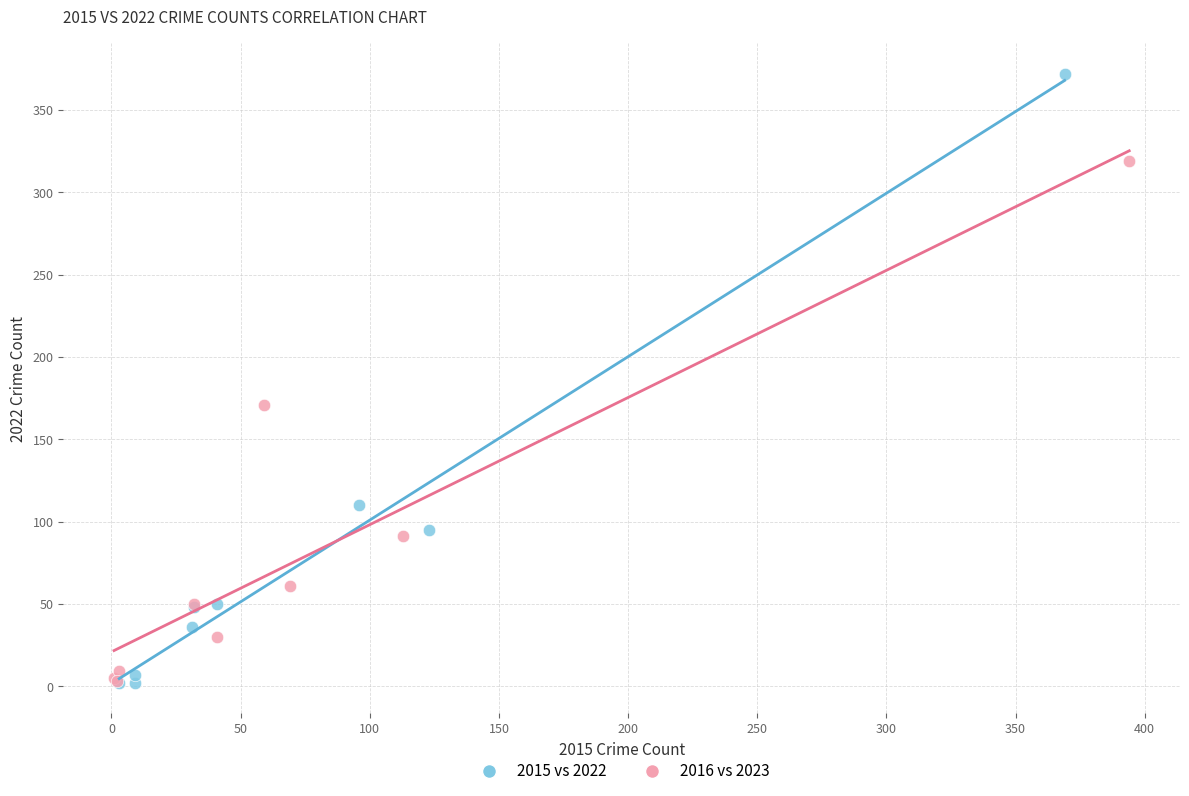

Which series reaches the maximum Y coordinate?

2015 vs 2022